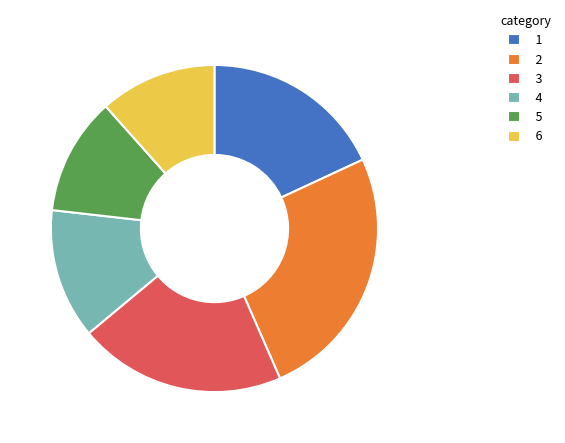

Is it true that 5 is 12% of the pie?

True